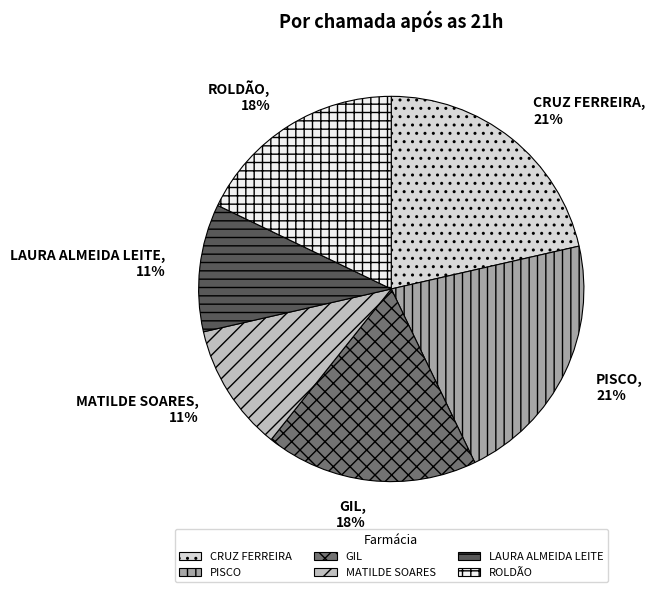

The PISCO slice represents 8% of the pie. True or false?

False